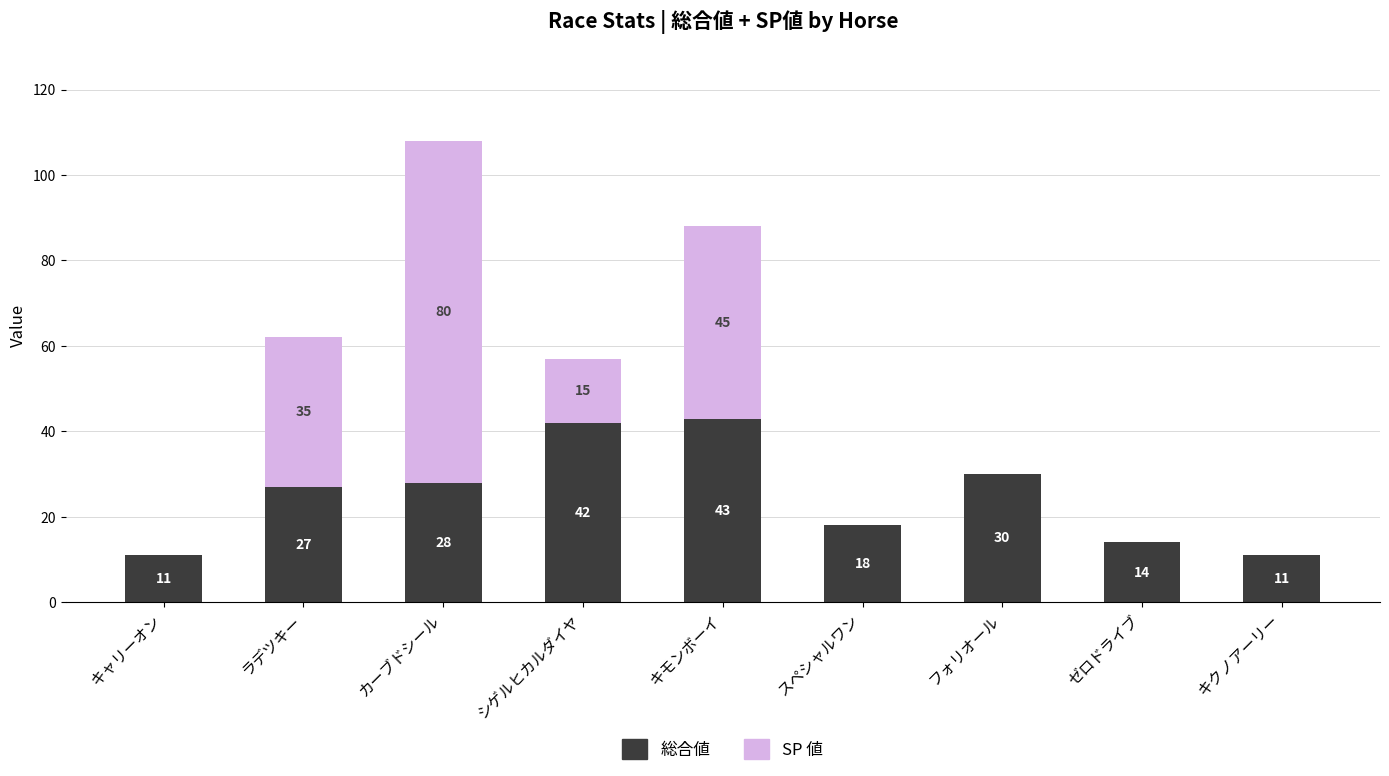

Where is 総合値 nearest to the value 27?

ラデツキー